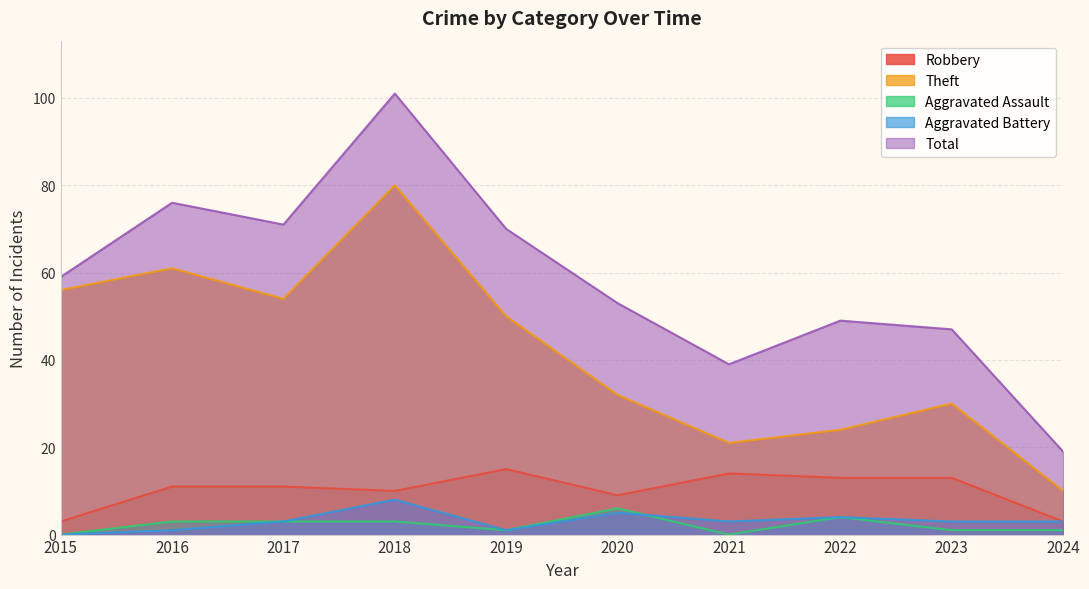

Which series has the largest total across all categories?

Total